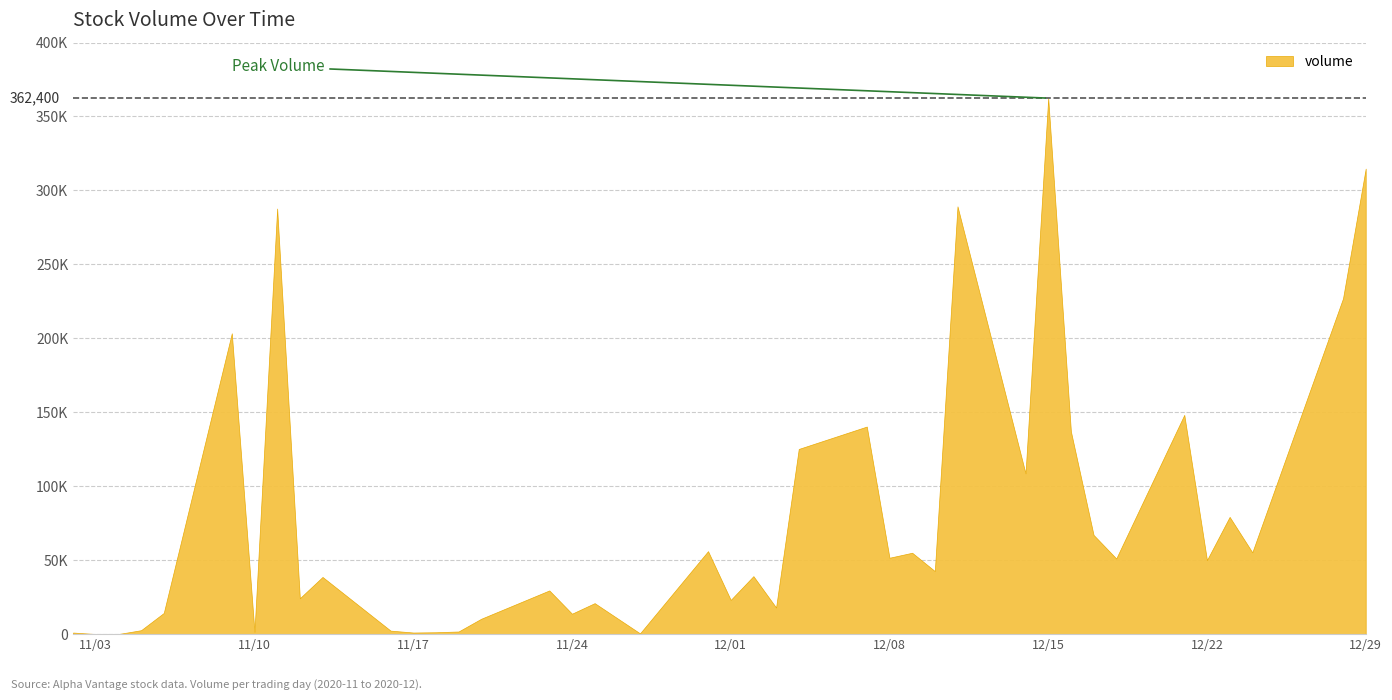

True or false: the data shows 70031 at 2020-11-09.

False